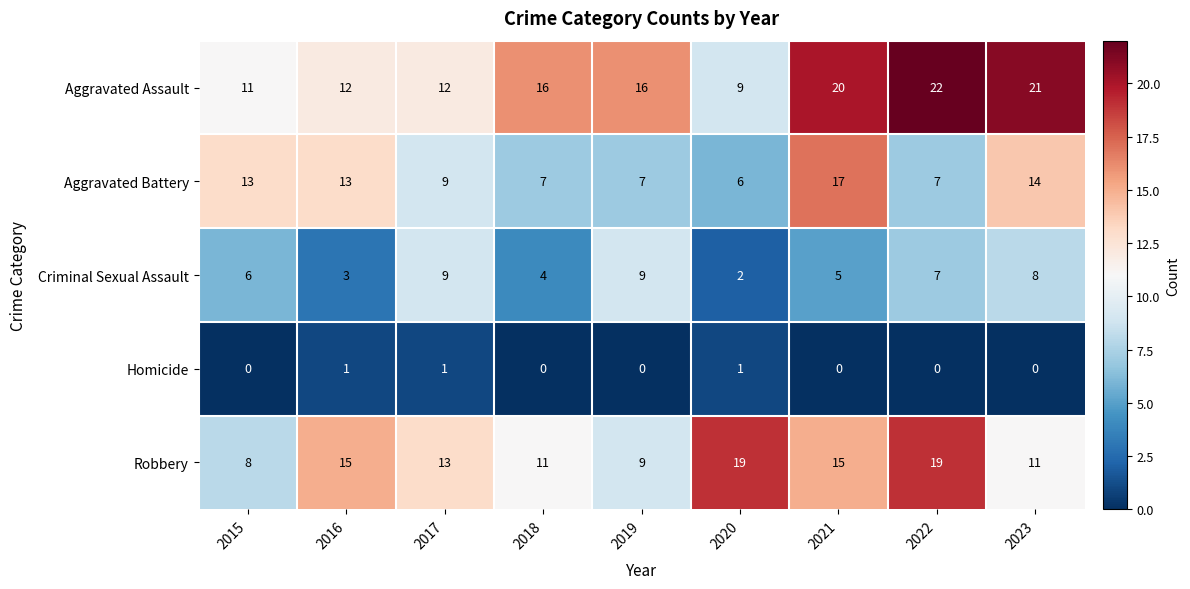

Rank the series at 2023 from highest to lowest value.

Aggravated Assault, Aggravated Battery, Robbery, Criminal Sexual Assault, Homicide